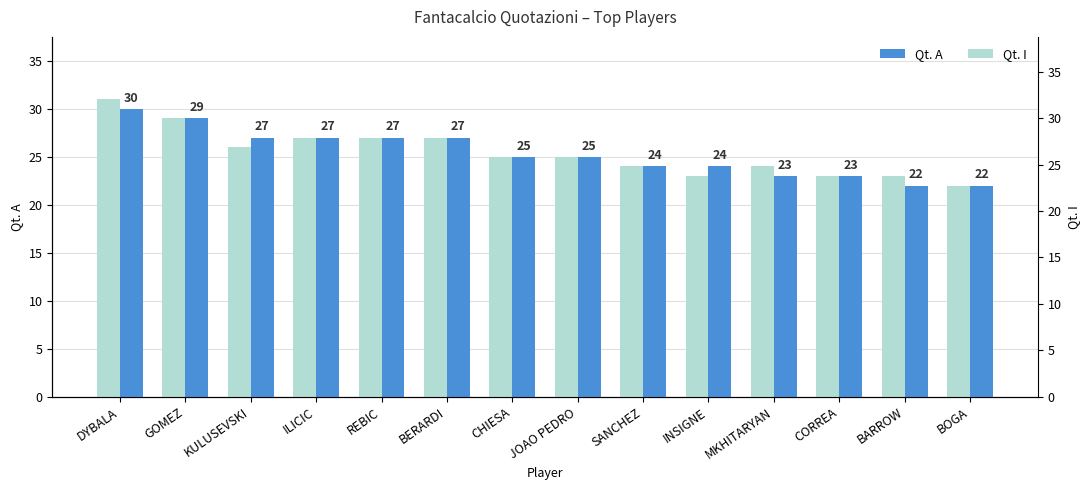

What is the difference between the maximum and second lowest values in the Qt. I series?

8